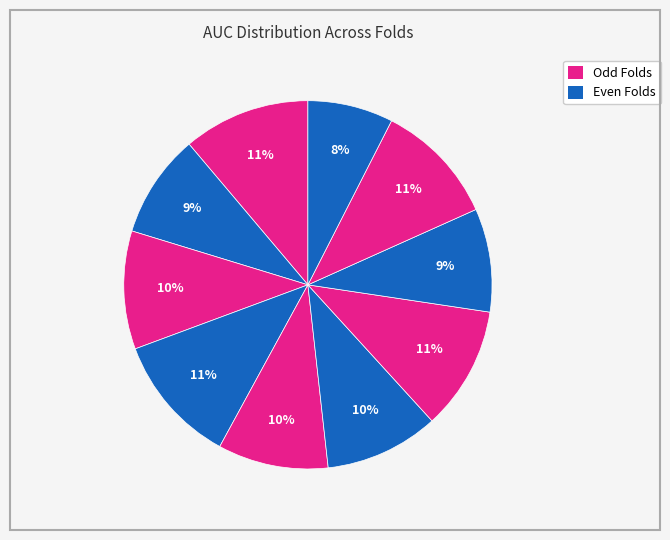

How many segments does this pie chart have?

10